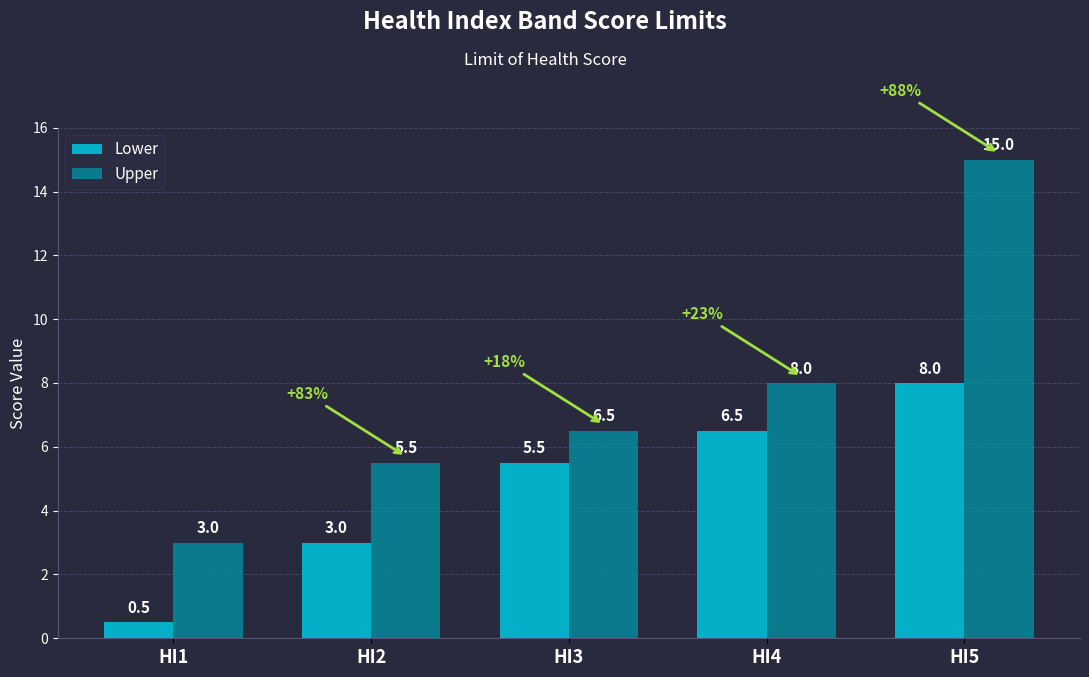

What is the total value across all series at HI5?

23.0